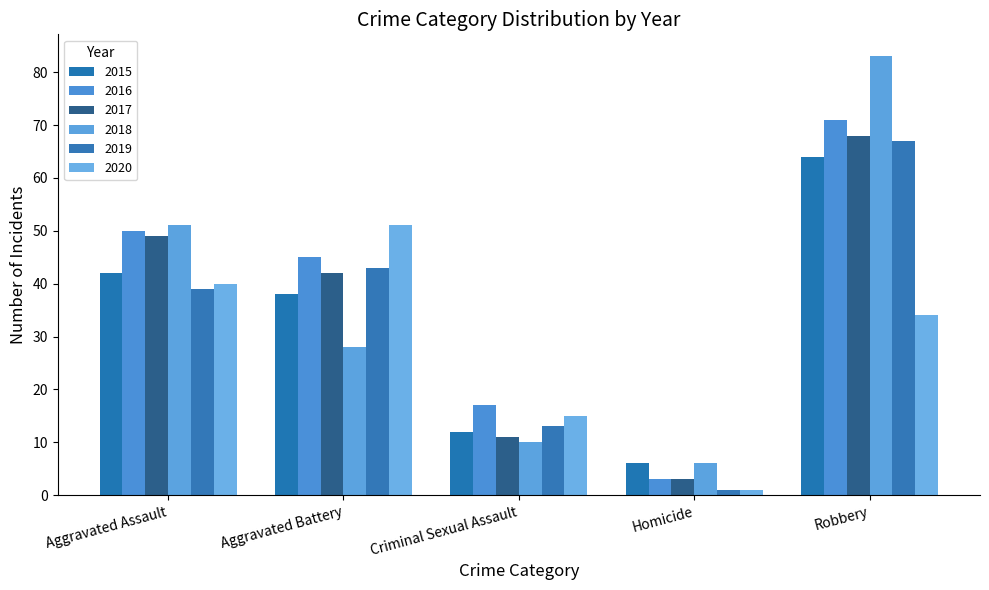

What is the difference between the second highest and minimum values in the 2019 series?

42